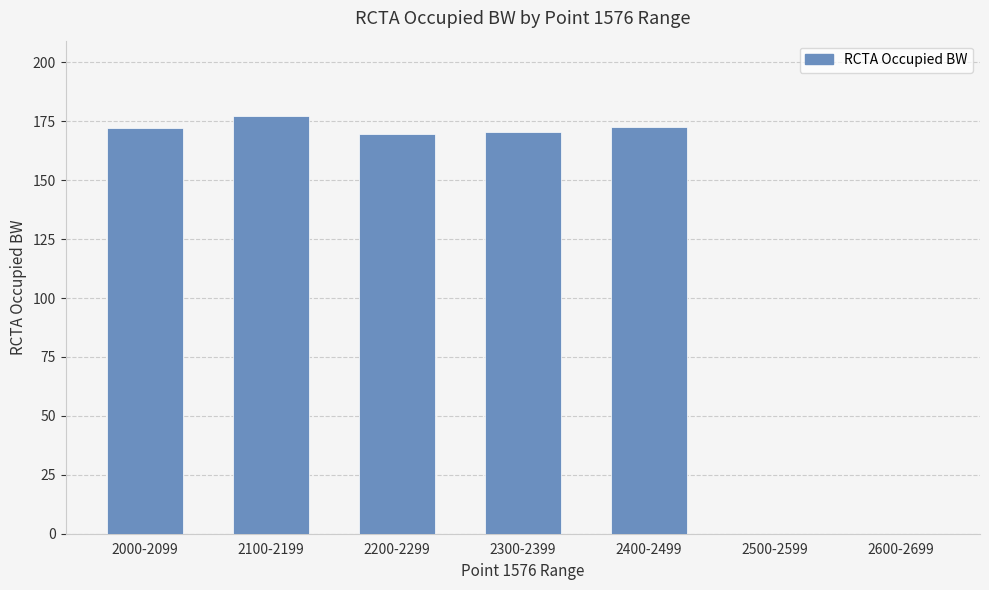

The chart shows a value of 170.4 at 2300-2399. True or false?

True